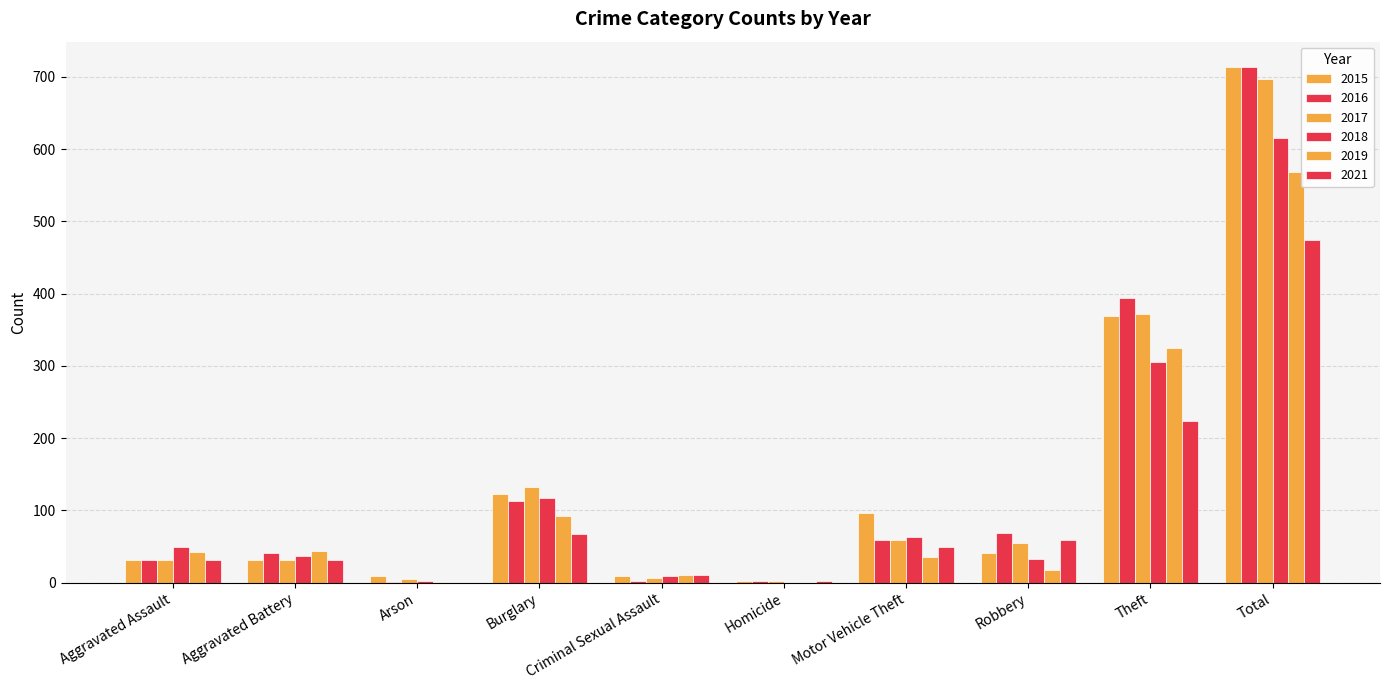

What is the total value across all series at Aggravated Battery?

216